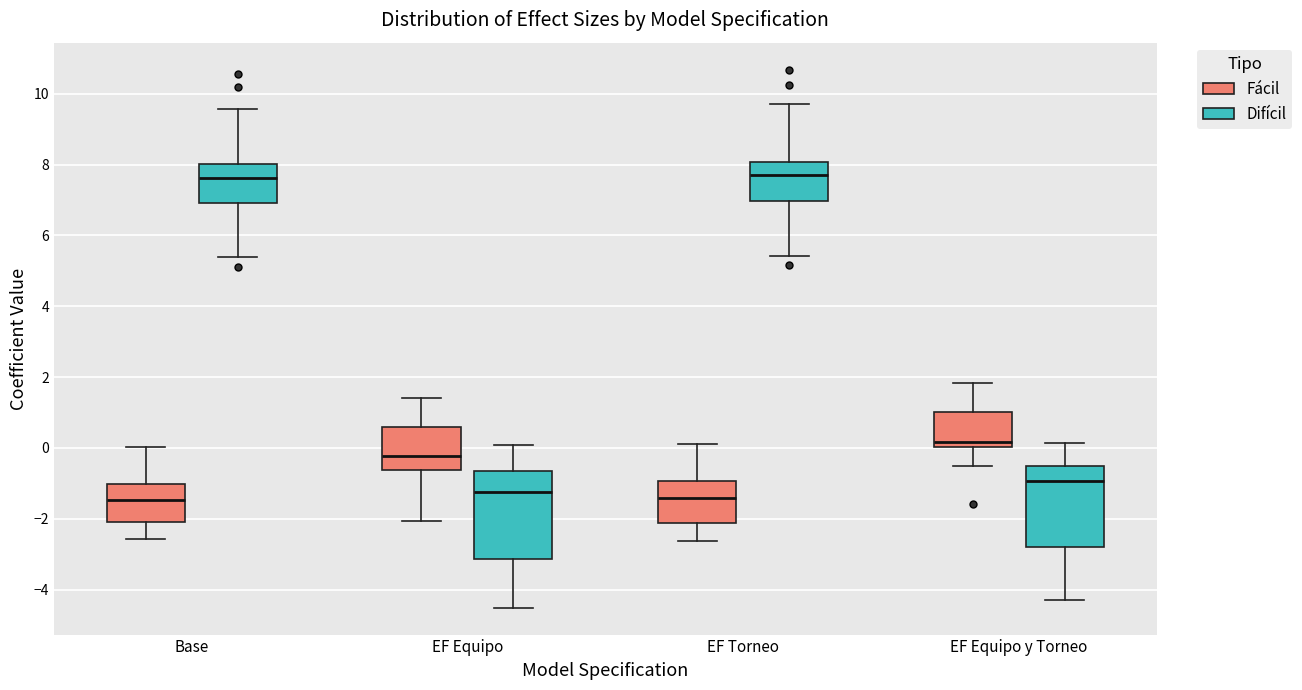

Reading left to right, transcribe this box plot: for each box, give where its median line is, the range the box spans, and where its two whiskers end, as read against the y-axis. The values are not printed on the chart, so give them approximately, as read against the axis.

Base (Fácil): median -1.4, box -2.0 to -1.0, whiskers -2.6 to 0.0
Base (Difícil): median 7.6, box 7.0 to 8.0, whiskers 5.4 to 9.6
EF Equipo (Fácil): median -0.2, box -0.6 to 0.6, whiskers -2.0 to 1.4
EF Equipo (Difícil): median -1.2, box -3.2 to -0.6, whiskers -4.6 to 0.0
EF Torneo (Fácil): median -1.4, box -2.2 to -1.0, whiskers -2.6 to 0.2
EF Torneo (Difícil): median 7.8, box 7.0 to 8.0, whiskers 5.4 to 9.8
EF Equipo y Torneo (Fácil): median 0.2, box 0.0 to 1.0, whiskers -0.4 to 1.8
EF Equipo y Torneo (Difícil): median -1.0, box -2.8 to -0.6, whiskers -4.4 to 0.2